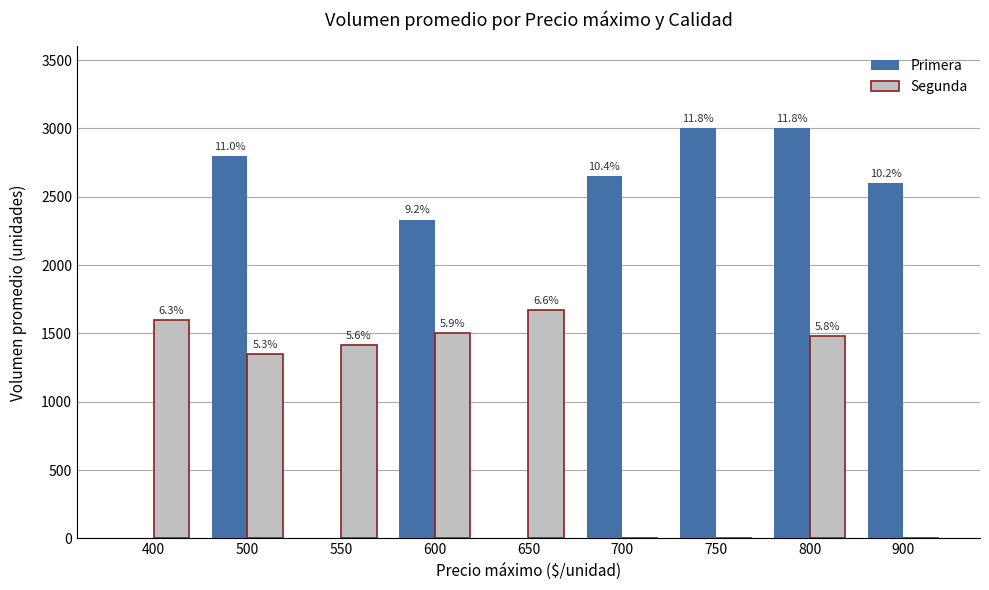

Reading left to right, transcribe all the data shown in this chart.

Primera: 0	2800	0	2333	0	2654	3000	3000	2600
Segunda: 1600	1350	1412	1503	1673	0	0	1480	0